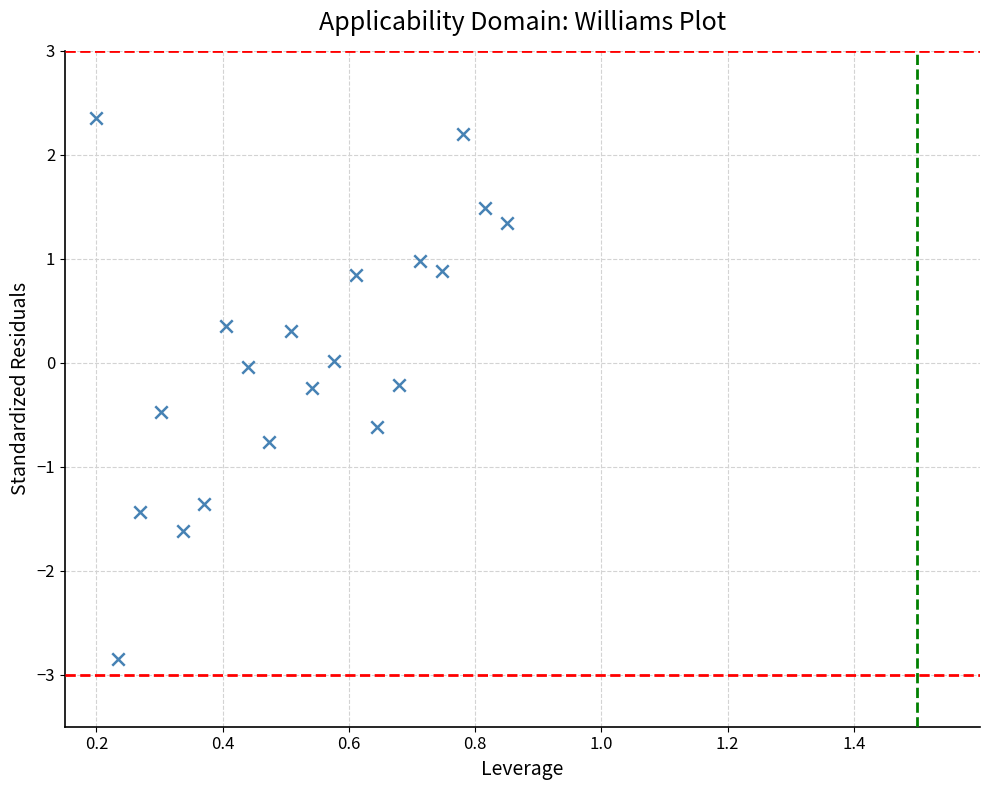

What is the range of Y values (max minus min)?

5.2